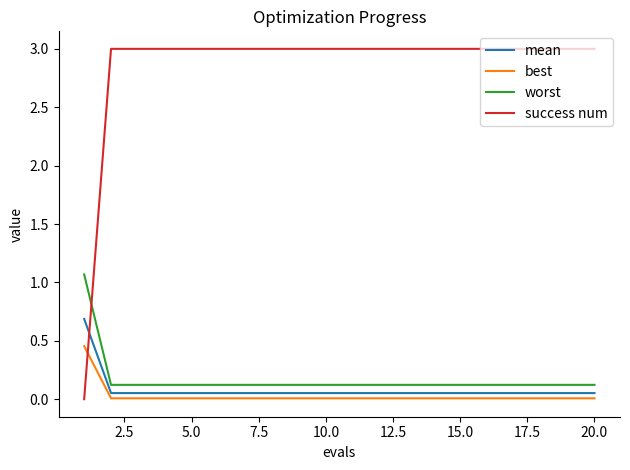

Which series ends up on top after the final intersection of mean and success num?

success num